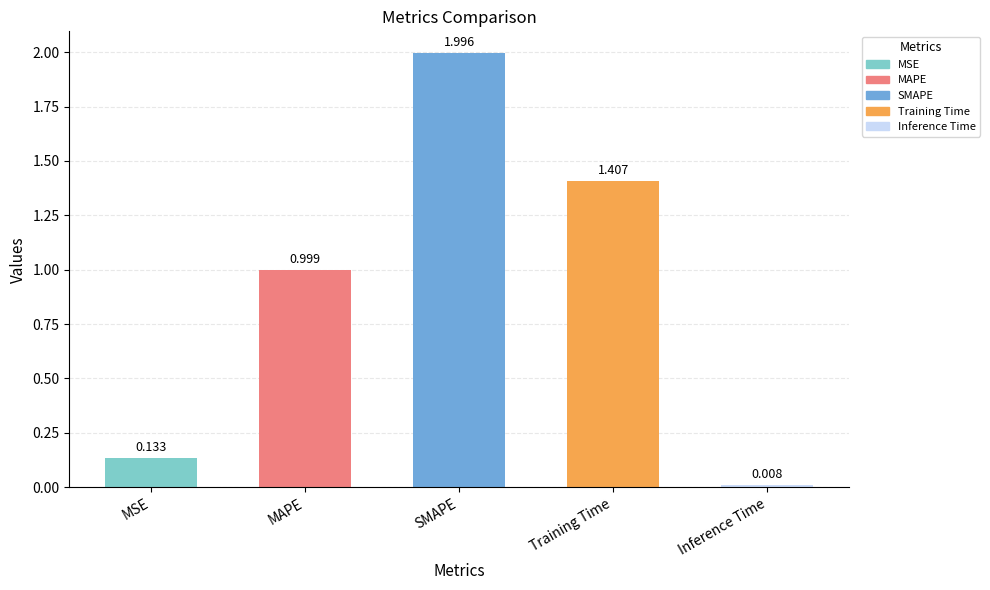

Which category has the lowest value across all series?

Inference Time